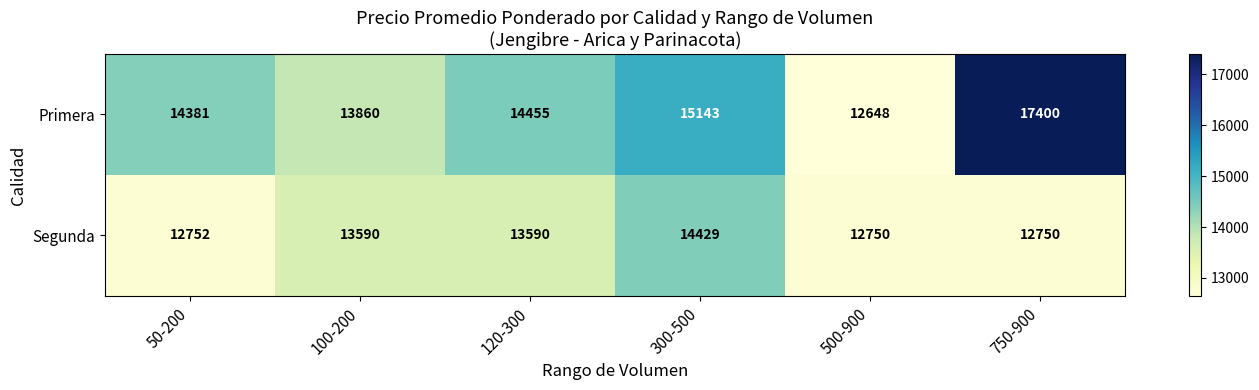

How many Primera values are between 13860 and 15143?

4